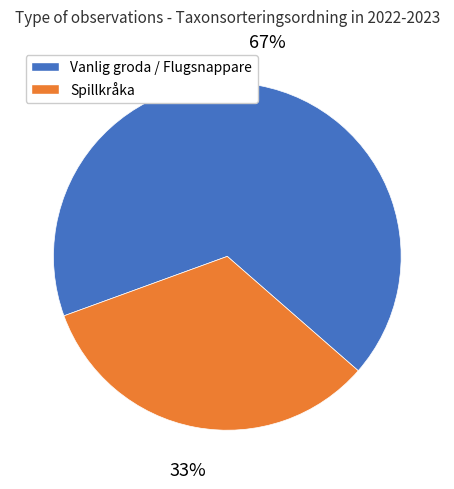

Is there a majority slice in this chart?

Yes